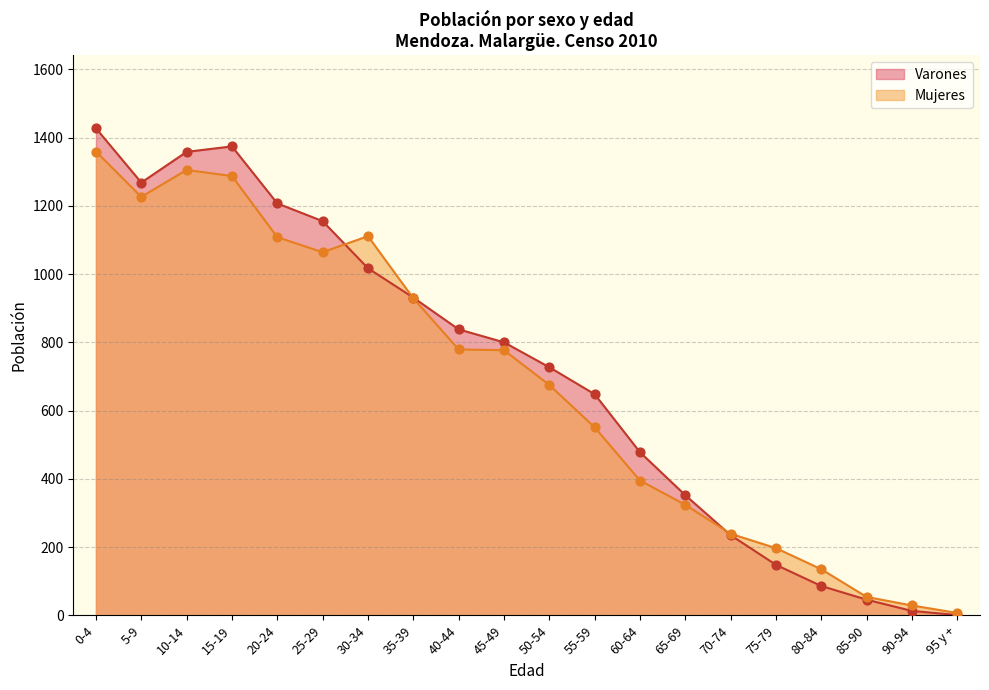

At which category is the sum across all series the highest?

0-4